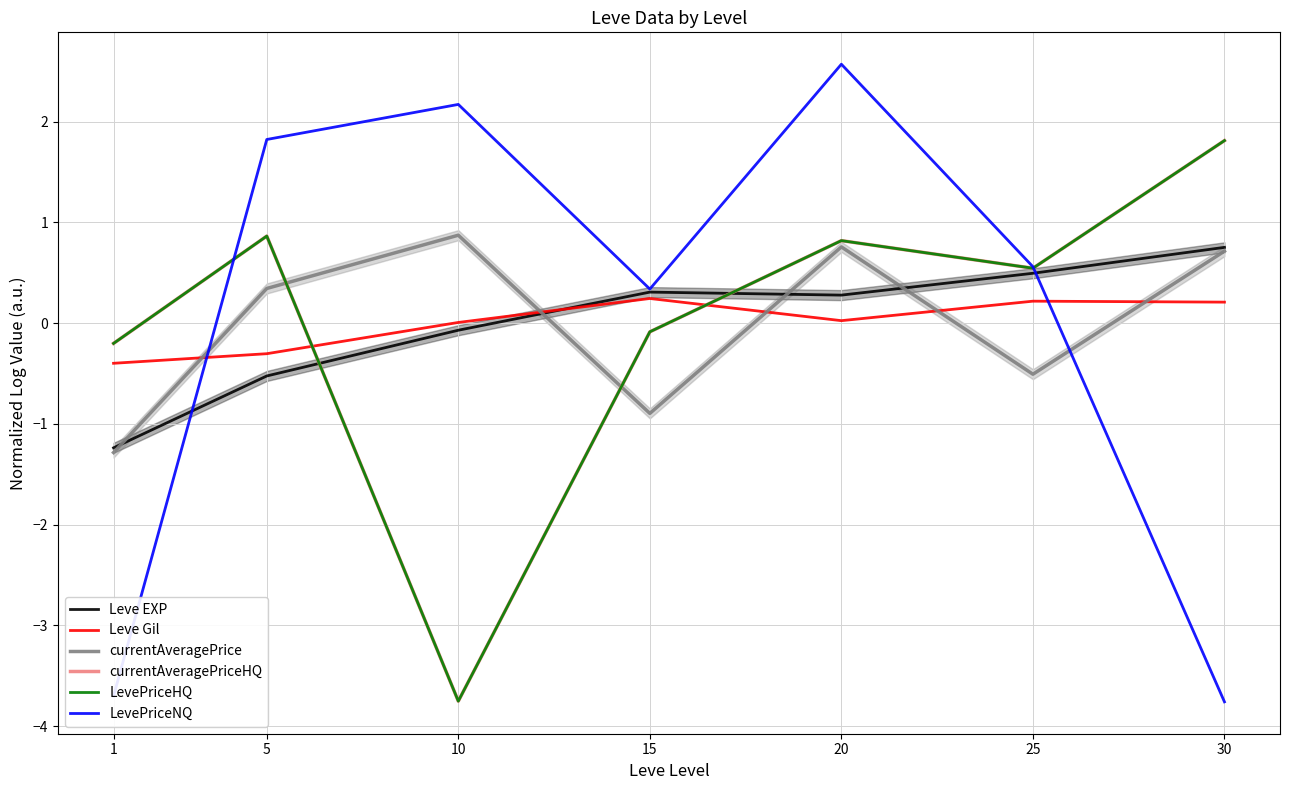

Which category has the lowest value in the Leve EXP series?

1